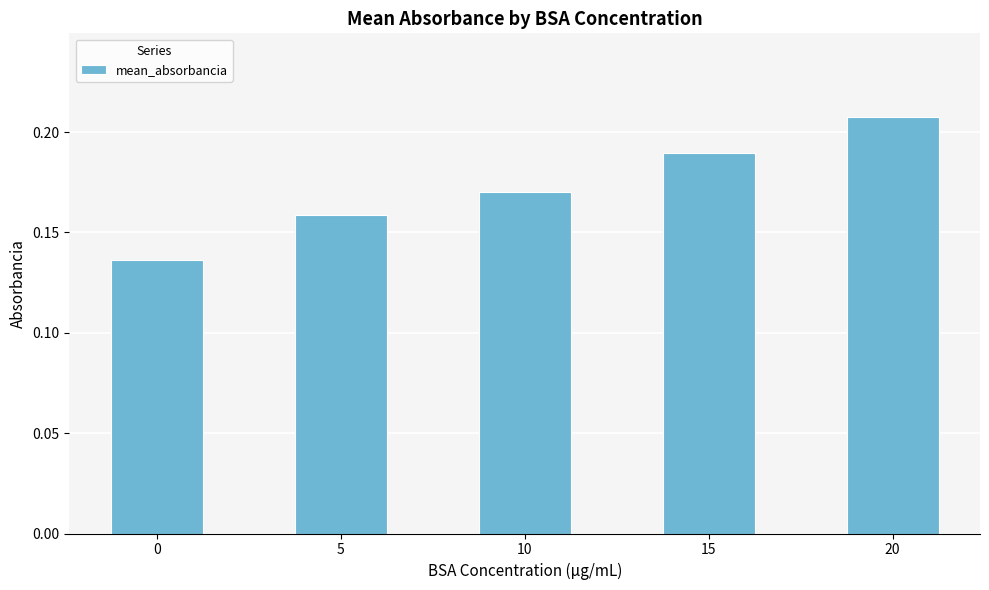

How many data points does each series have?

5